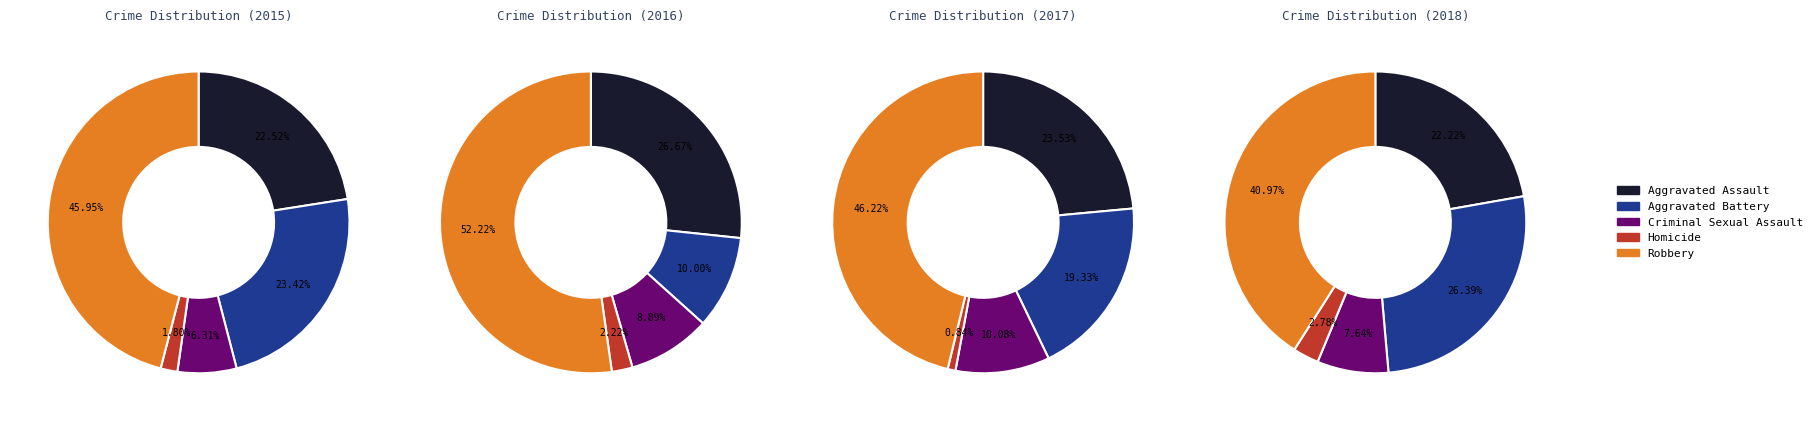

What percentage is the Robbery slice, to the nearest percent?

46%